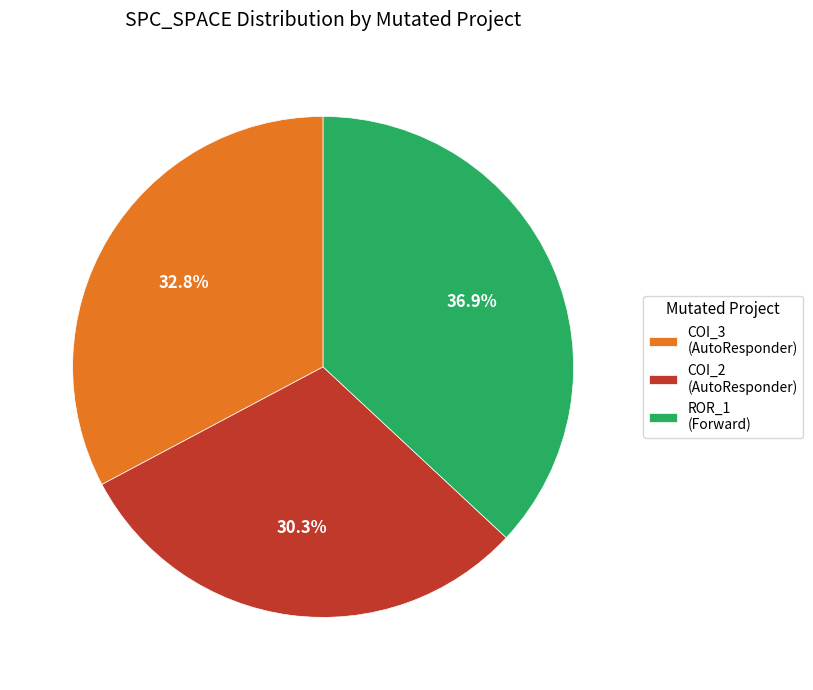

Which slice is the smallest?

COI_2 (AutoResponder)